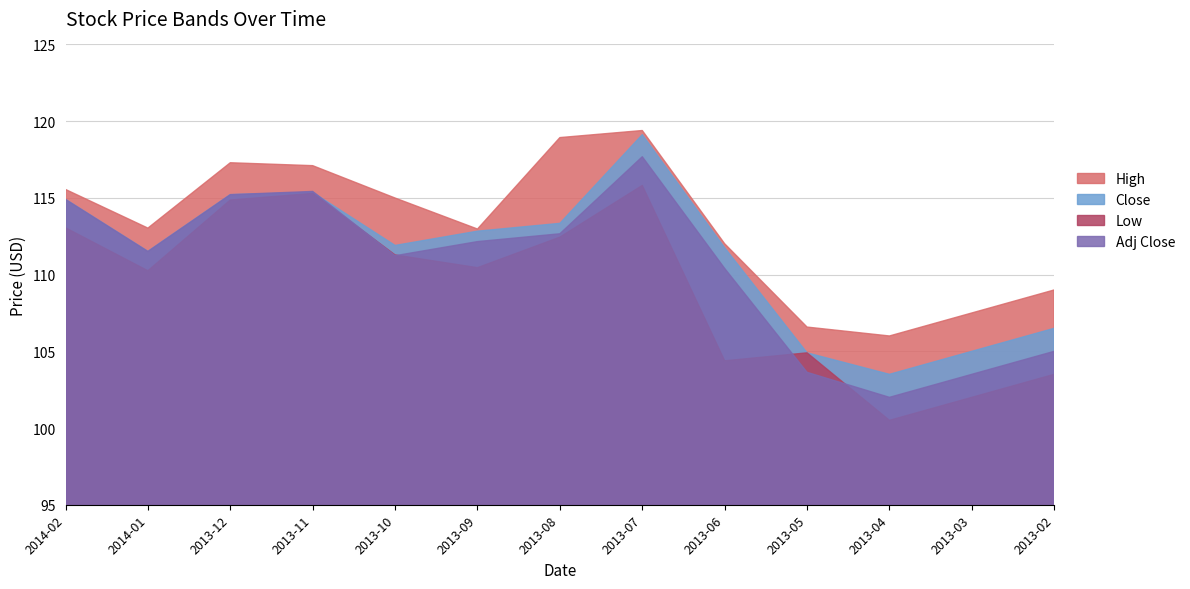

List the series in order of their overall mean, lowest first.

Low, Adj Close, Close, High